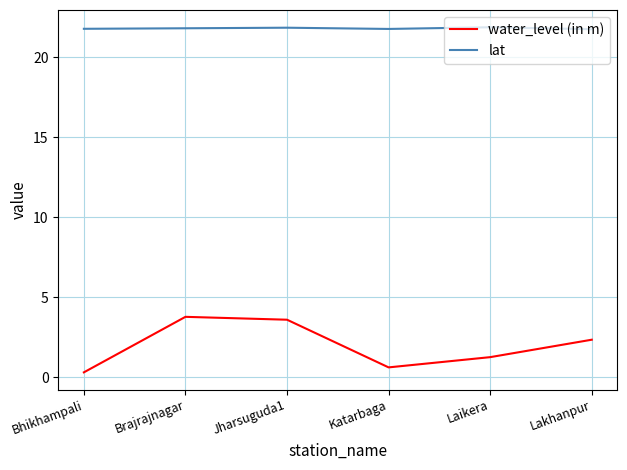

True or false: lat and water_level (in m) cross at least once.

False